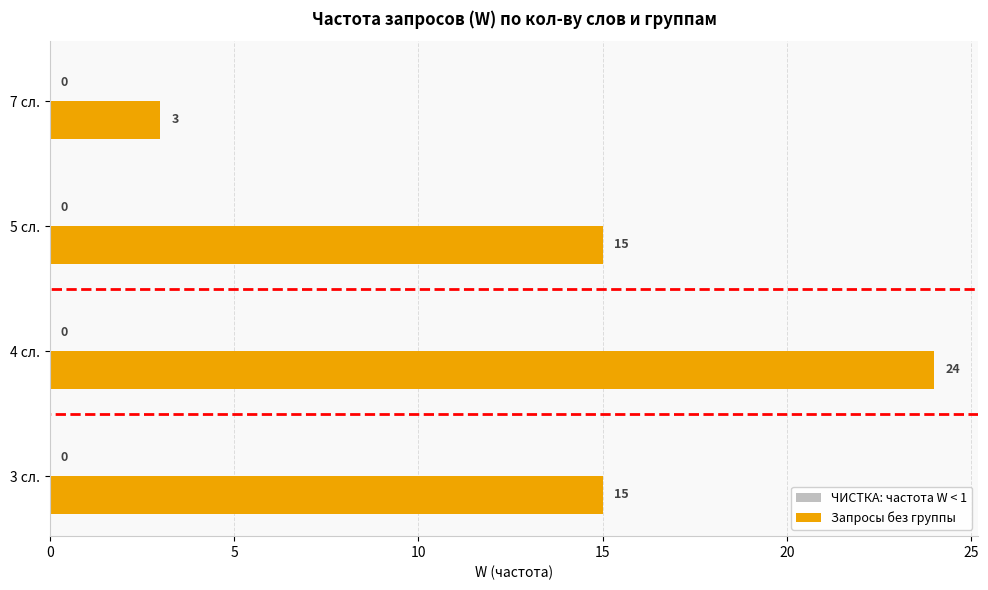

Is it true that the value at 7 сл. is 3?

True